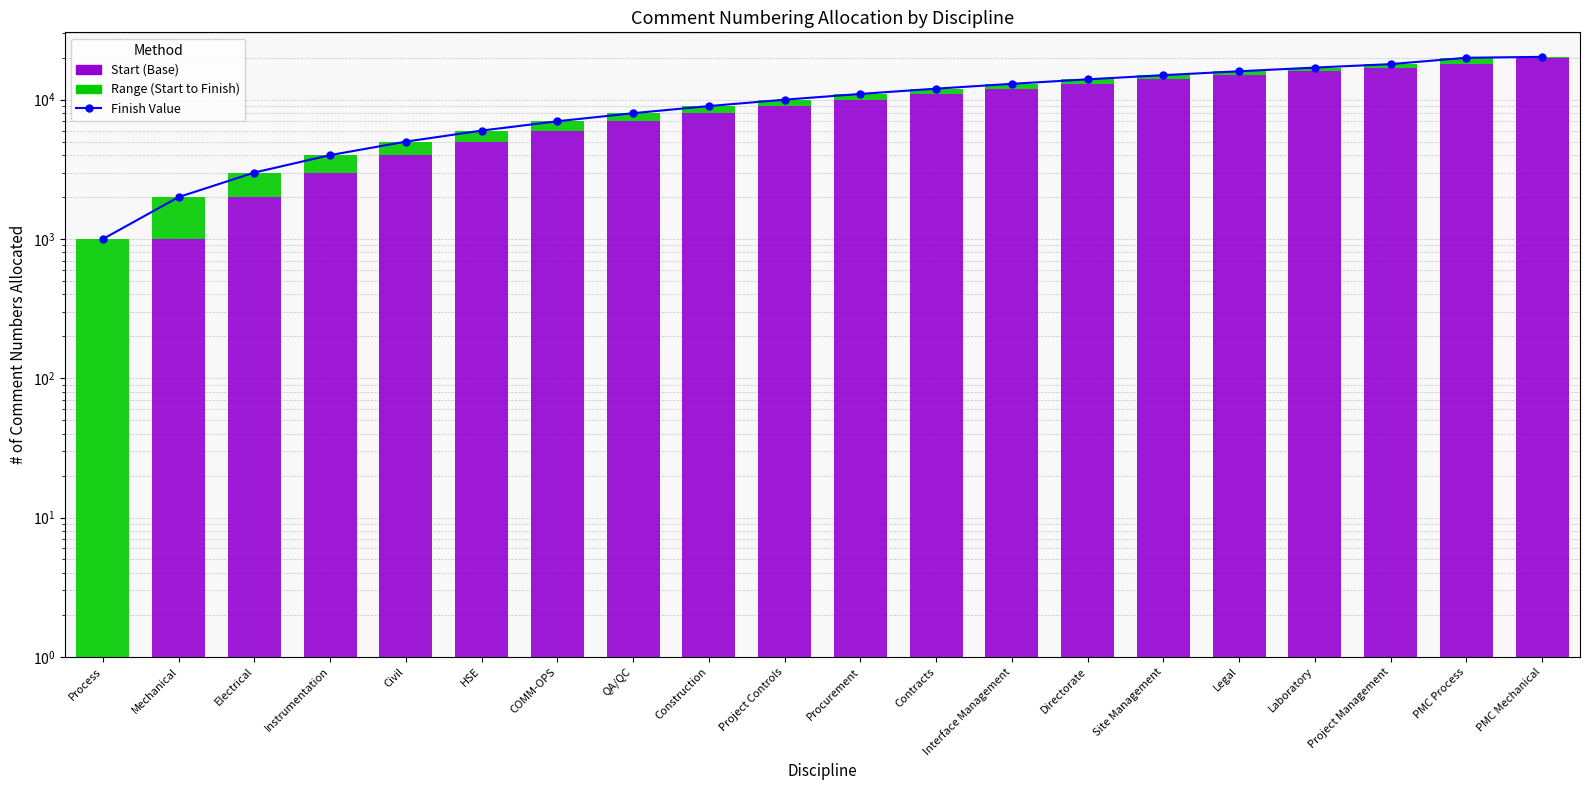

What are all the series names shown in the legend?

Finish, Start, Range